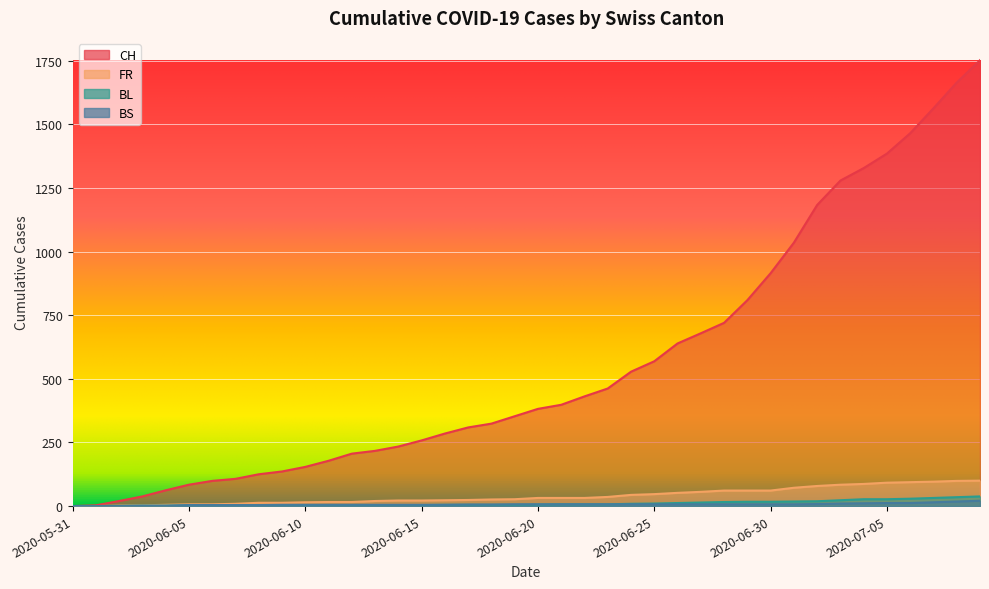

List the series in order of their peak value, lowest first.

BS, BL, FR, CH